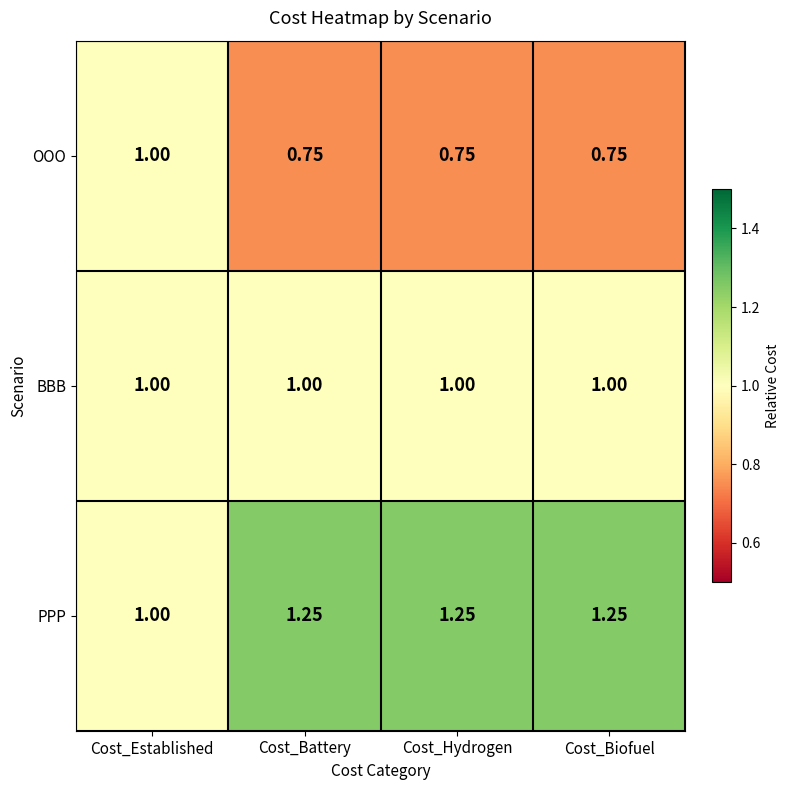

Which series has the largest total across all categories?

PPP